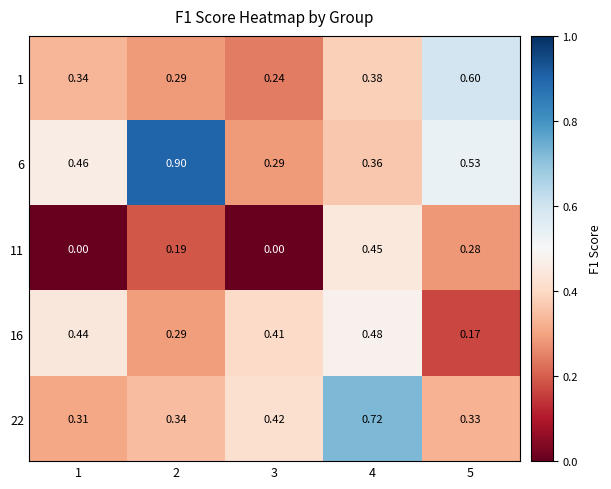

Is the value of 22 at 4 greater than the value of 1 at 5?

Yes